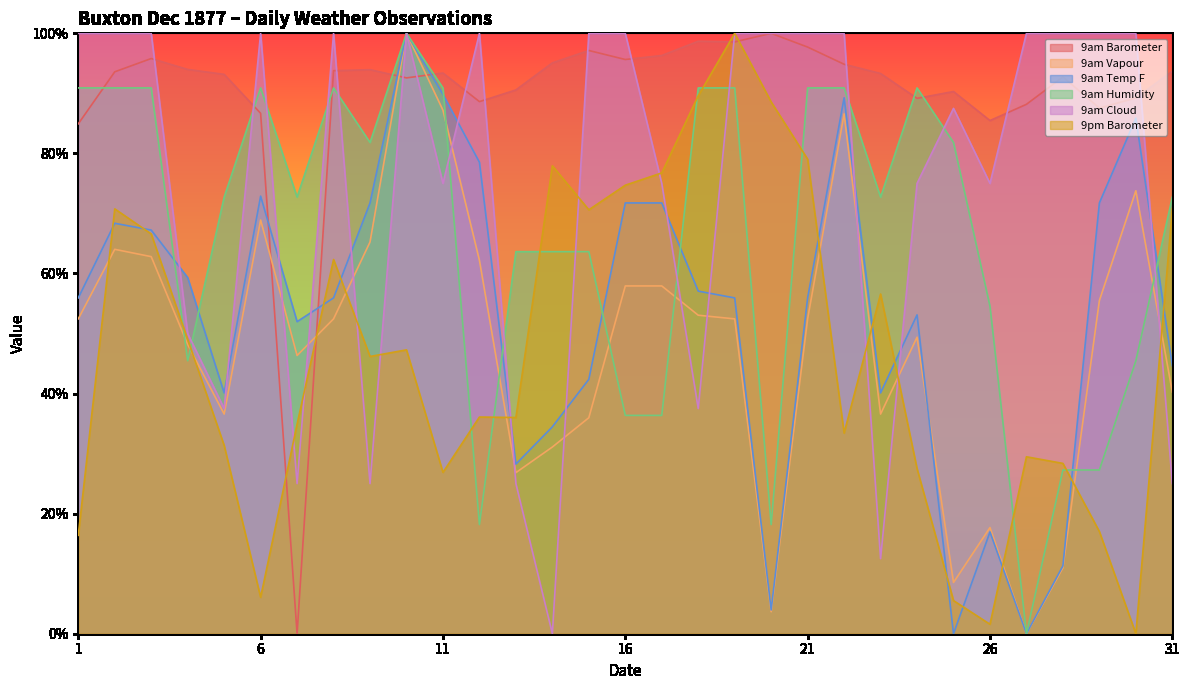

Which series has the largest range (max minus min)?

9am Barometer